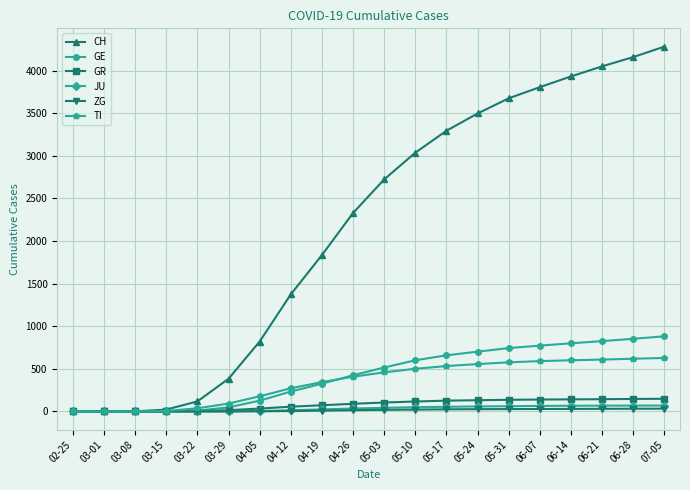

What is the total value across all series at 04-19?

2614